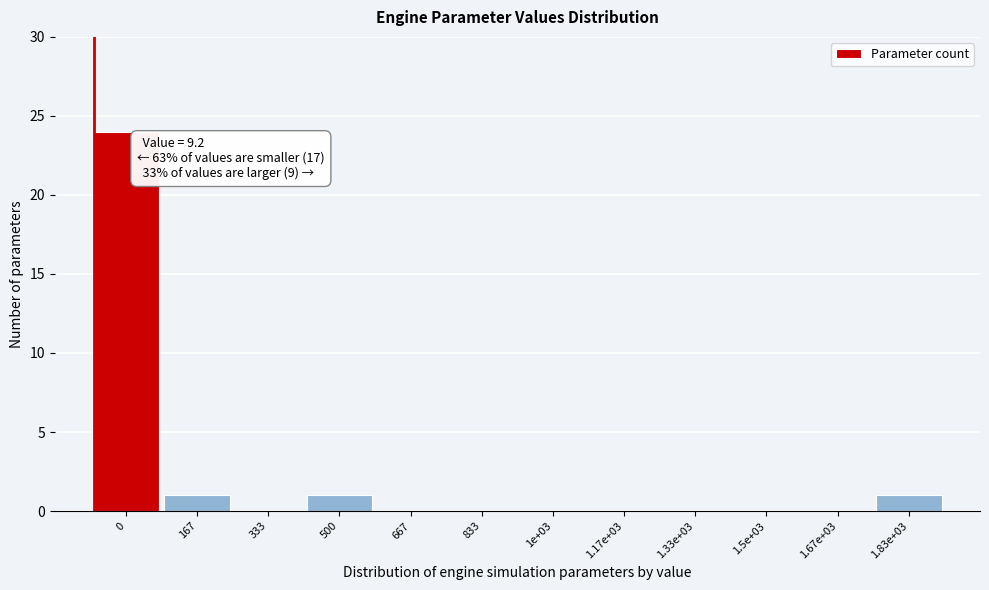

Reading left to right, extract all data points from this chart.

0=24	167=1	333=0	500=1	667=0	833=0	1e+03=0	1.17e+03=0	1.33e+03=0	1.5e+03=0	1.67e+03=0	1.83e+03=1